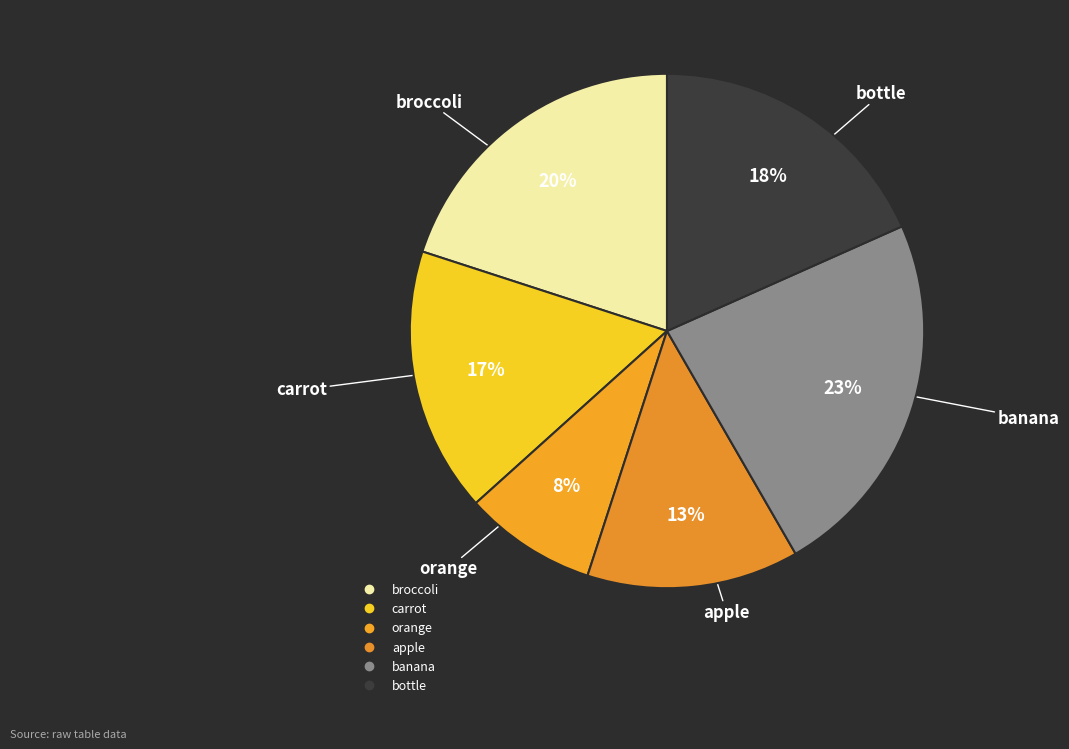

Does any single category account for the majority?

No